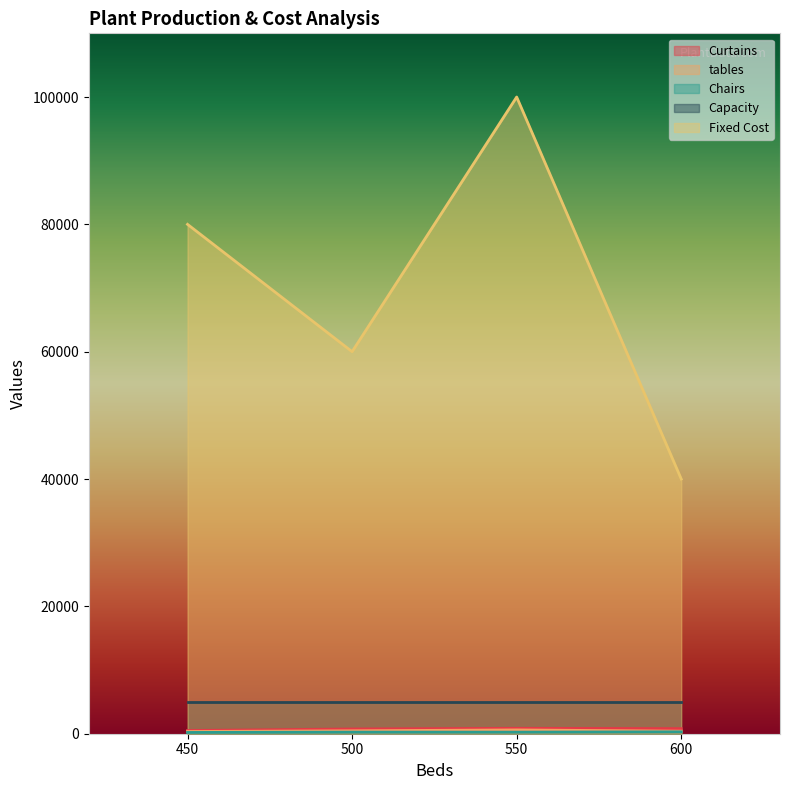

Is the value of Curtains at Plant 4 greater than the value of Capacity at Plant 4?

No